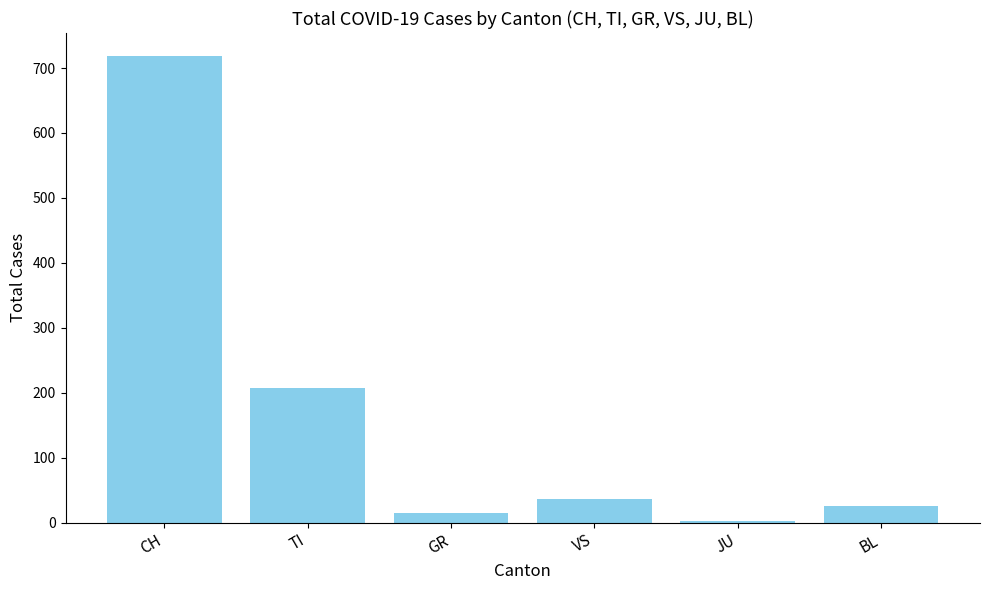

What is the maximum value shown in the chart?

718